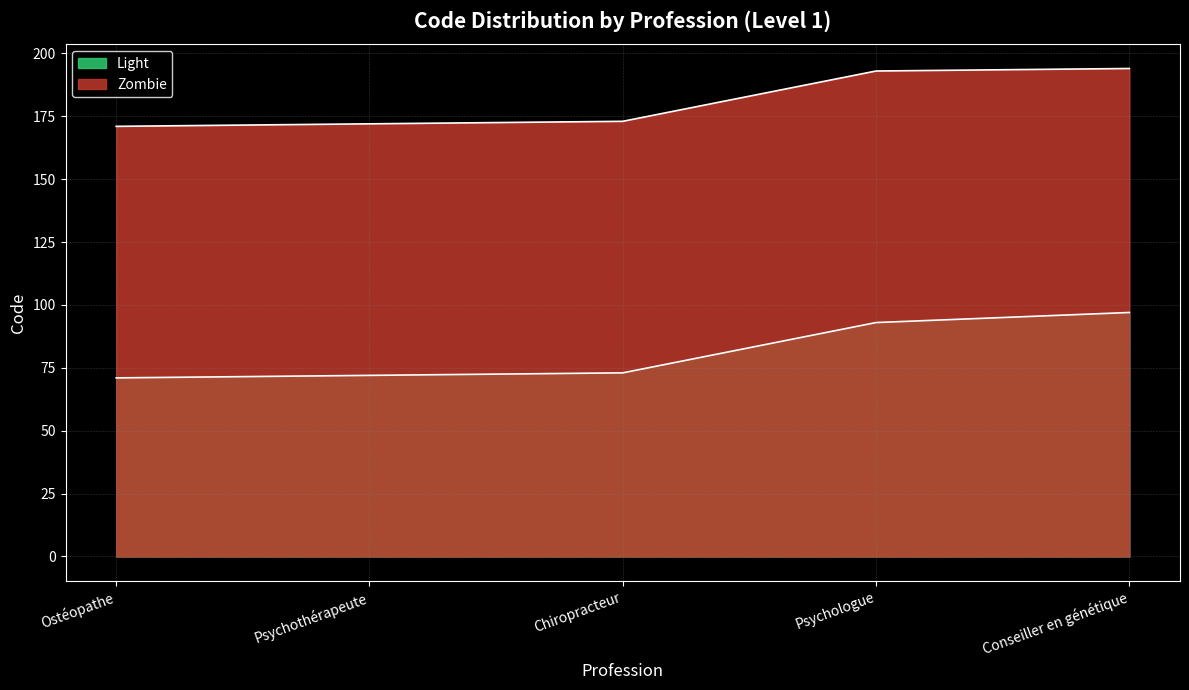

Which series has the largest total across all categories?

Zombie